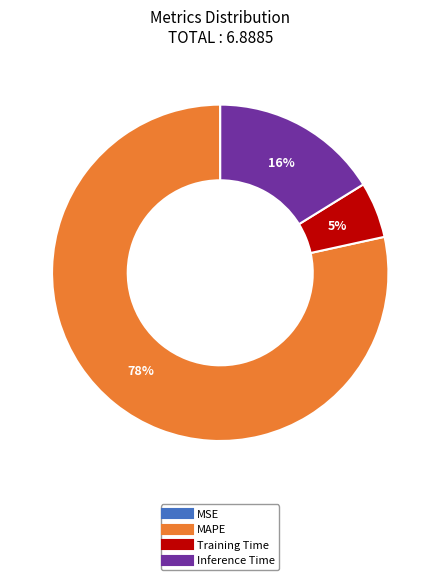

To the nearest percent, what is the average slice percentage?

25%